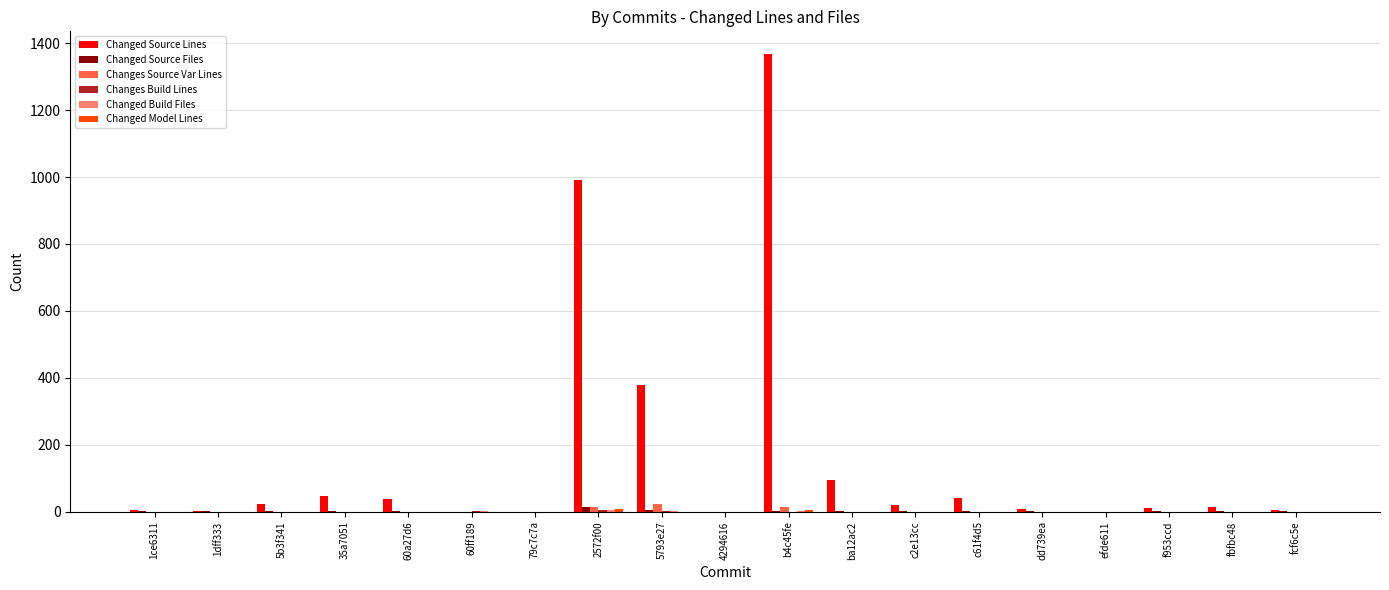

Where is Changed Source Lines nearest to the value 683?

5793e27